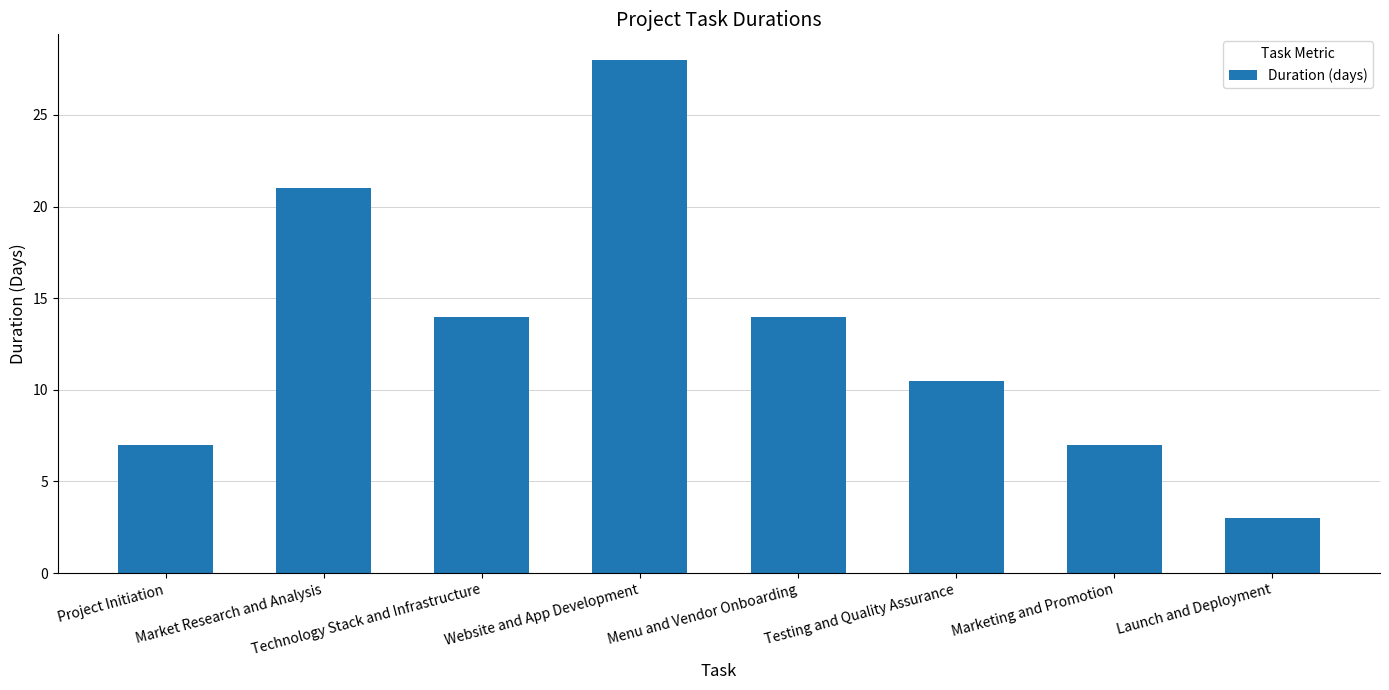

Does the chart contain stacked bars?

No